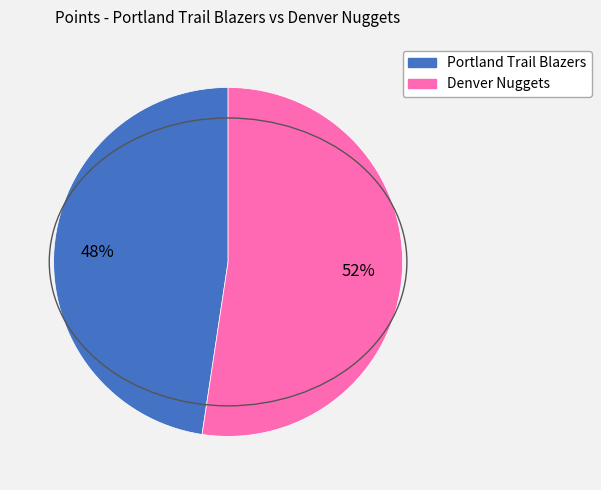

To the nearest percent, what percentage of the pie is Portland Trail Blazers?

48%